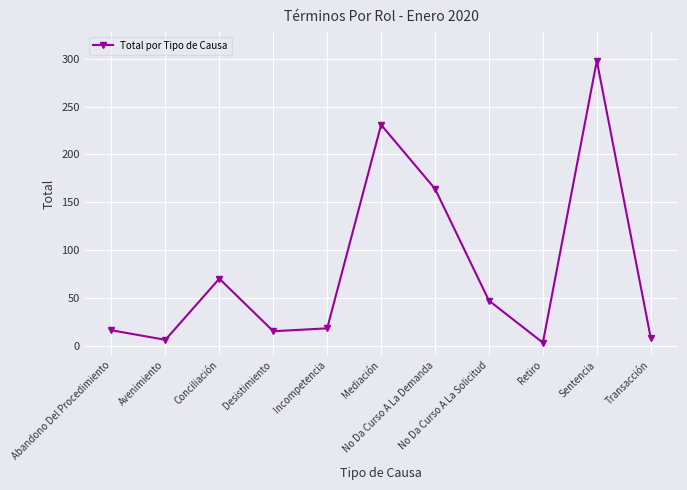

True or false: the data has more than 0 interior local peaks.

True